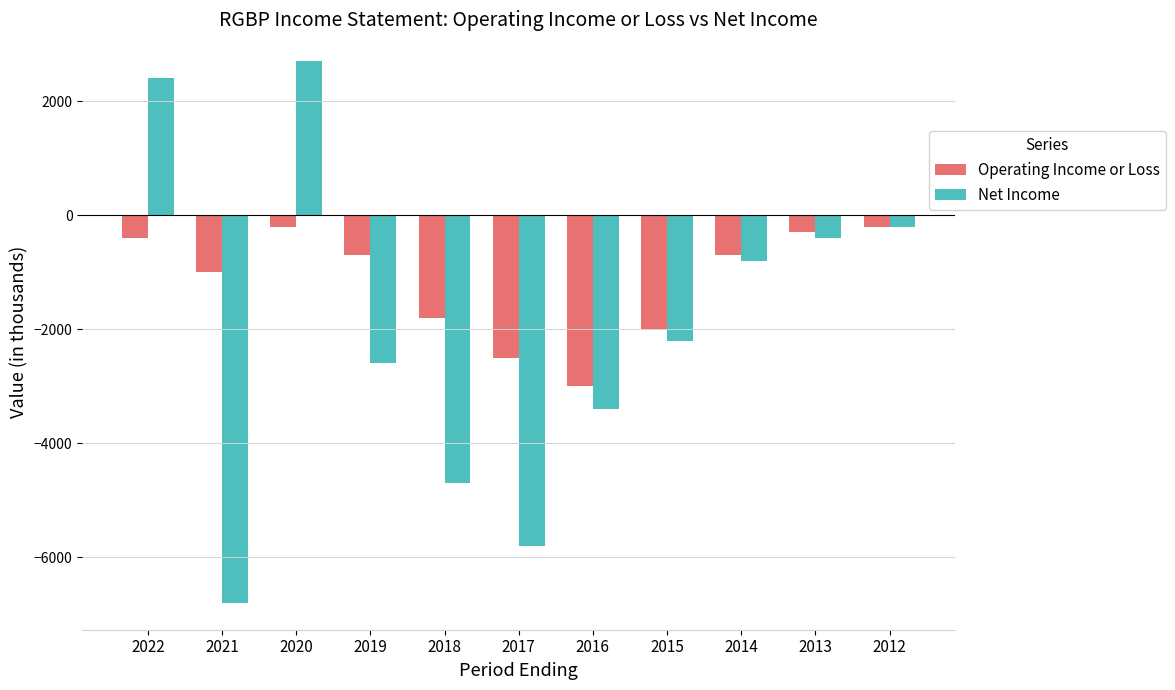

What is the smallest value displayed?

-6800